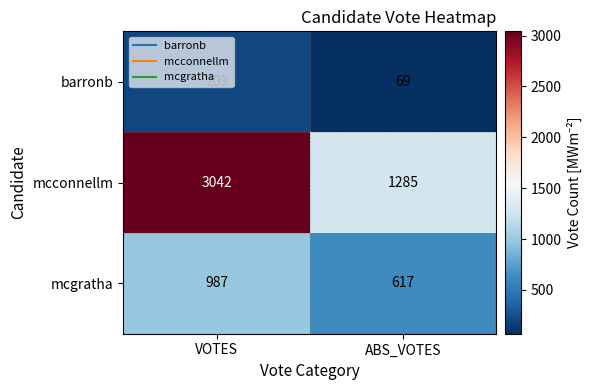

The barronb series shows 37 at ABS_VOTES. True or false?

False